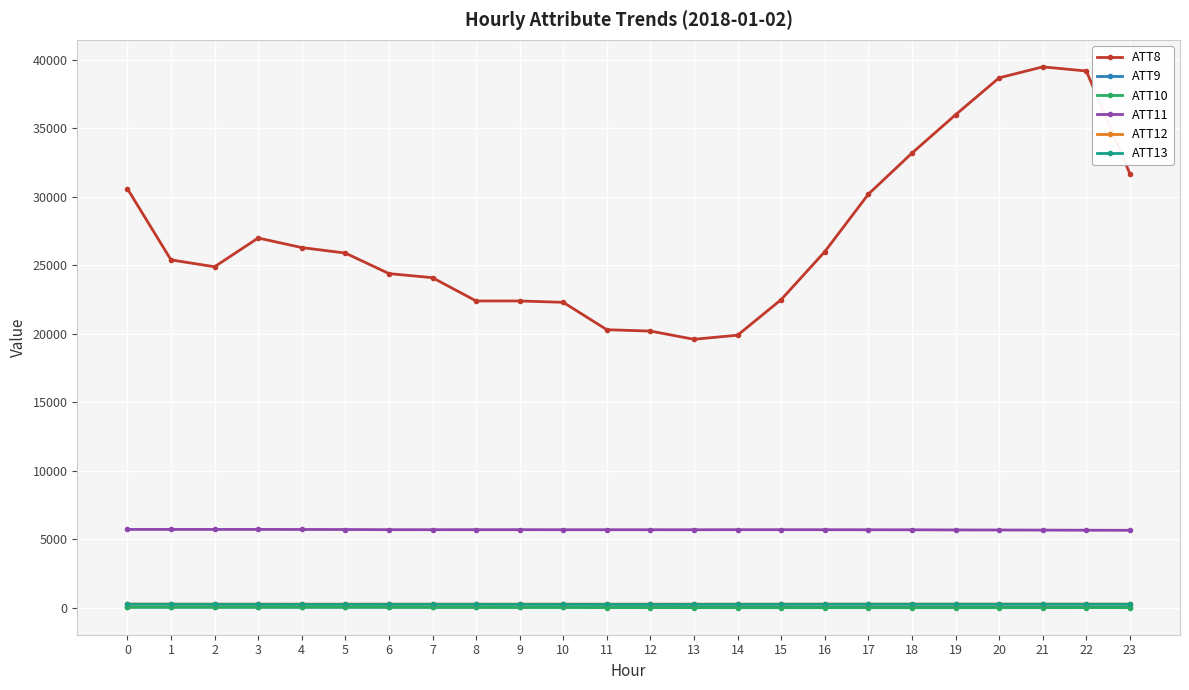

Count the number of categories in the chart.

24